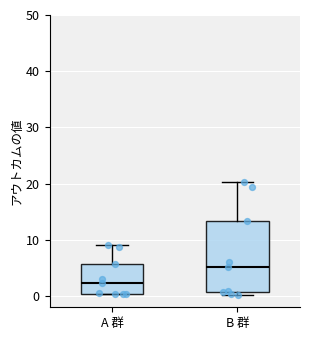

Where does the median line of the box for B 群 sit on the y-axis? The values are not printed on the chart, so give them approximately, as read against the axis.

5